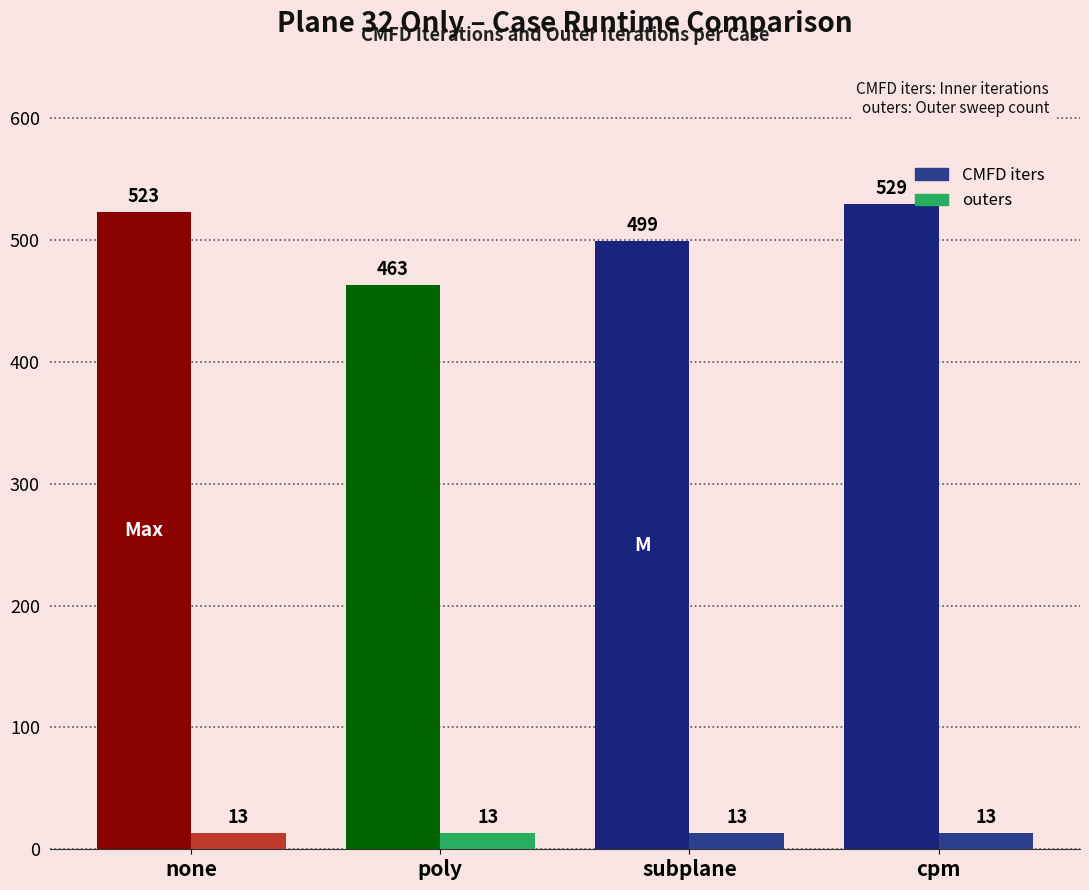

What is the average value of the outers series?

13